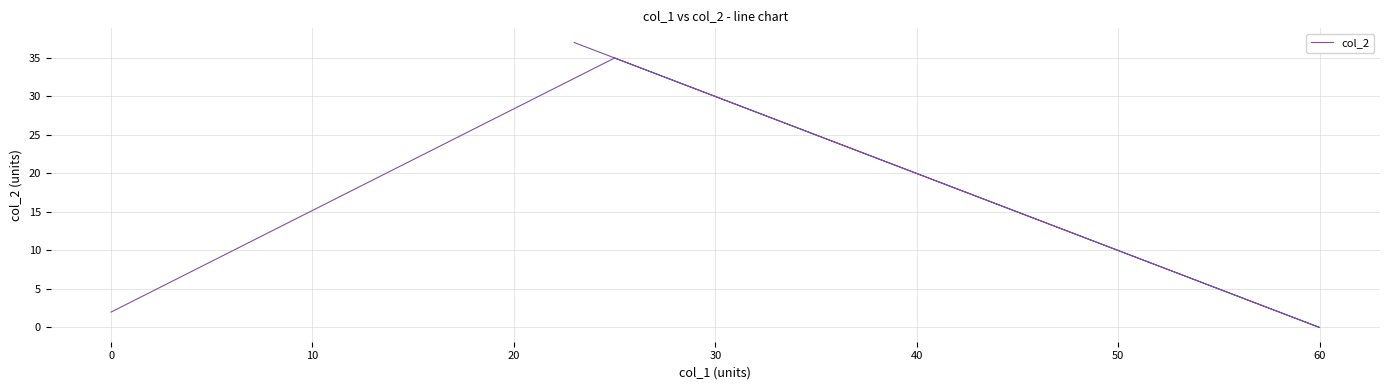

The value at 60 is 23. True or false?

False